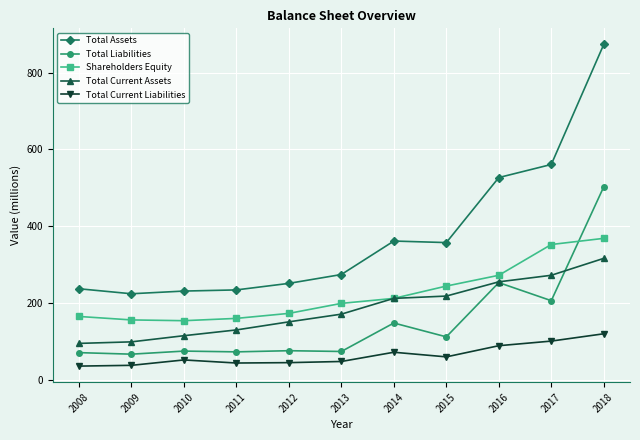

What is the average value of the Total Liabilities series?

152